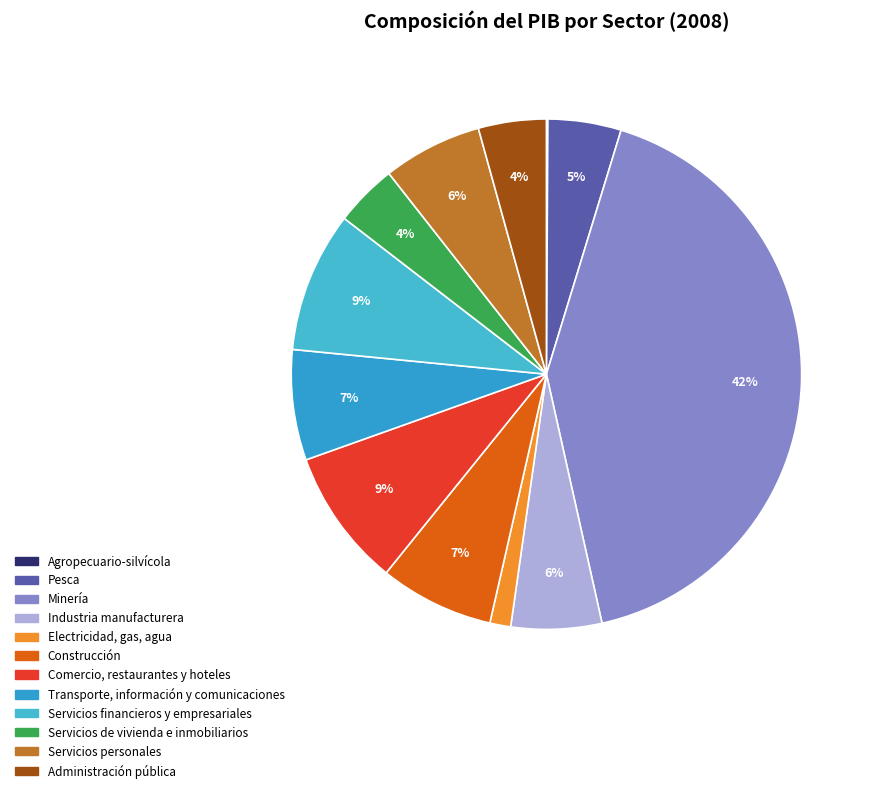

What percentage is NOT represented by Administración pública?

95.7%